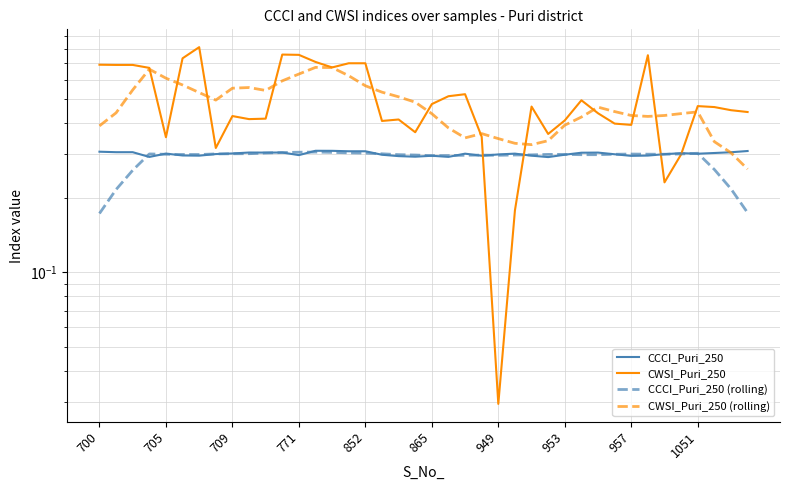

True or false: CCCI_Puri_250 (rolling) and CCCI_Puri_250 intersect in this chart.

True